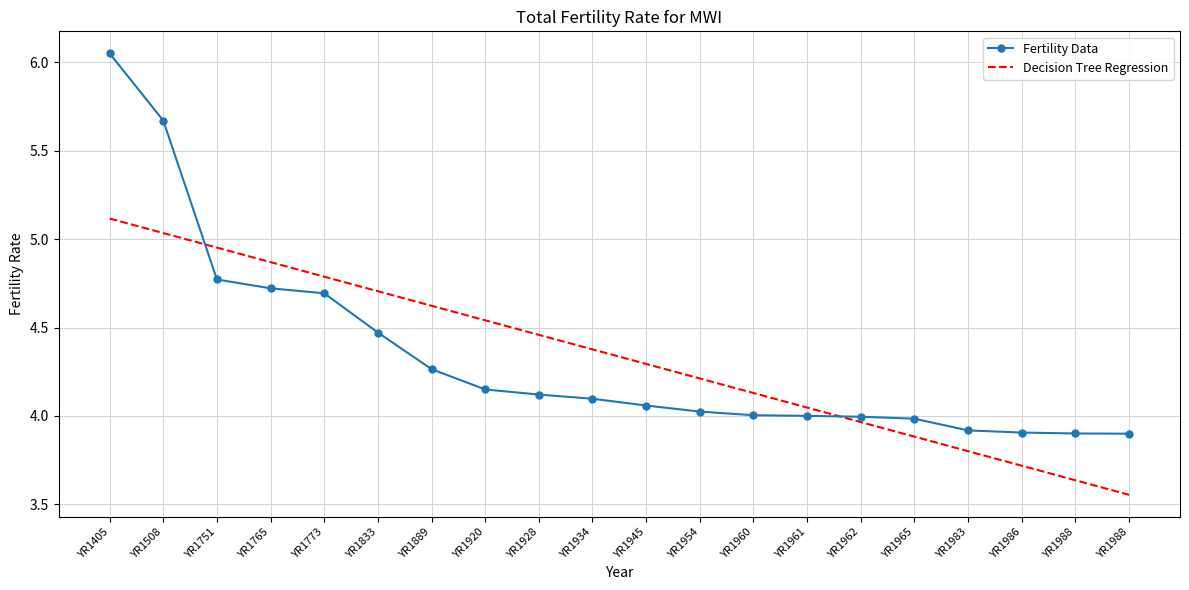

True or false: Fertility Data and Decision Tree Regression intersect in this chart.

True